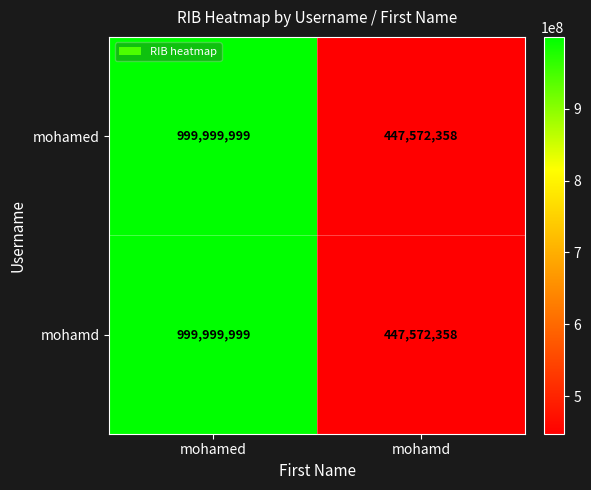

The mohamd series shows 718284930 at mohamd. True or false?

False